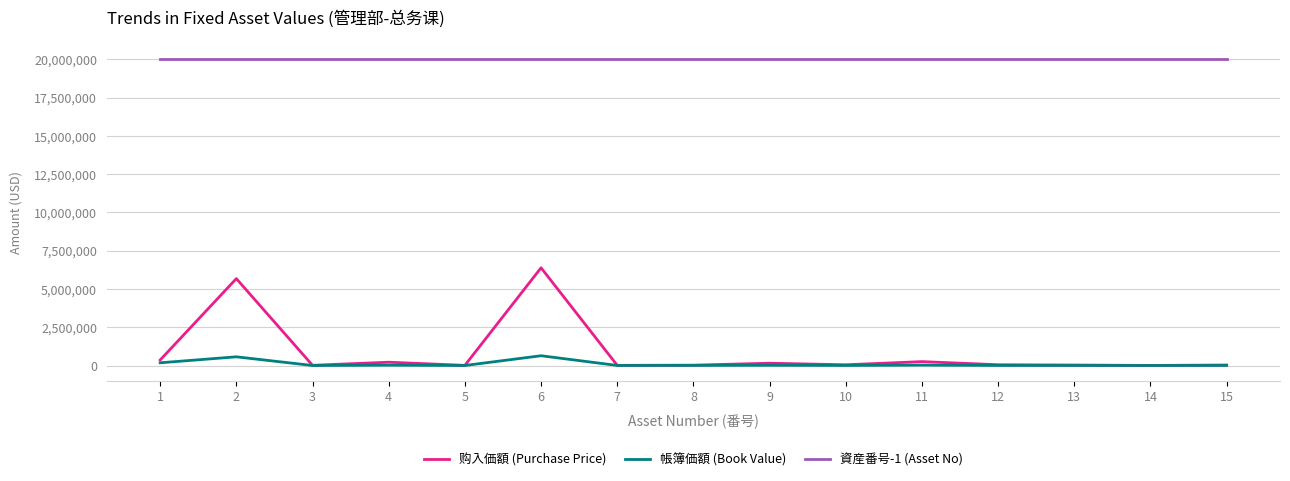

What are all the series names shown in the legend?

购入価額 (Purchase Price), 帳簿価額 (Book Value), 資産番号-1 (Asset No)